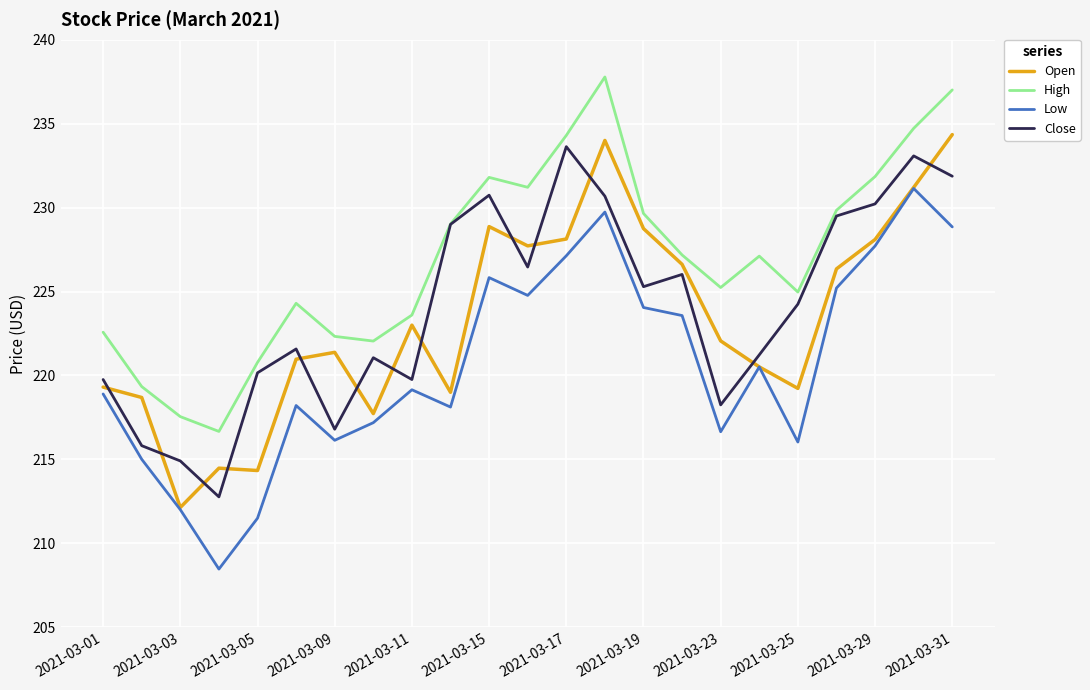

What is the minimum value for Low?

208.5